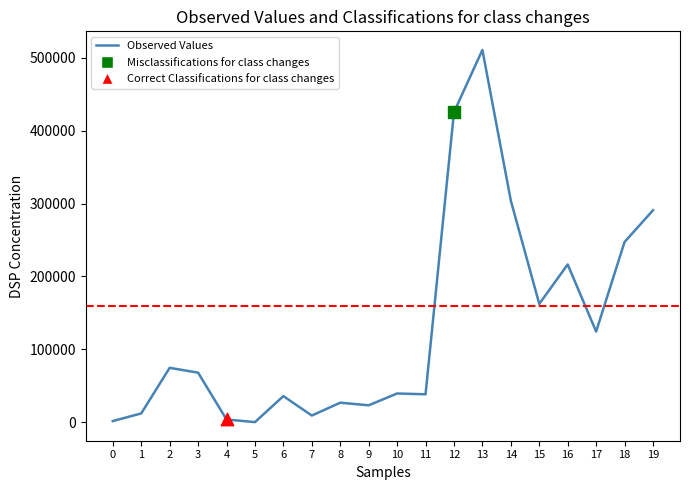

What is the ratio of the value at 18 to the value at 16?

1.1